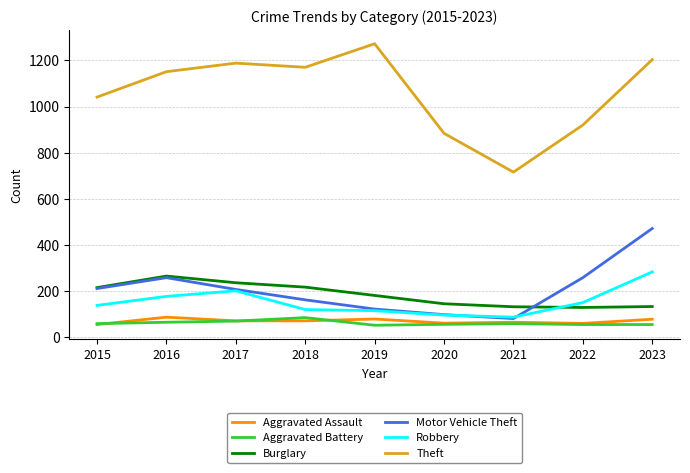

True or false: Motor Vehicle Theft has a value of 163 at 2018.

True